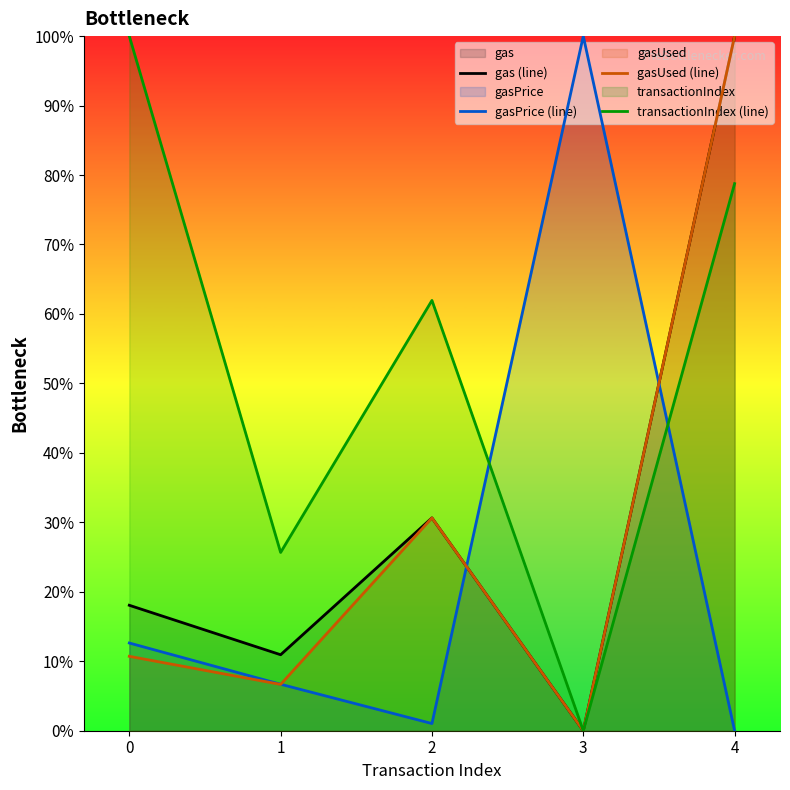

True or false: gas (line) and transactionIndex (line) cross at least once.

False